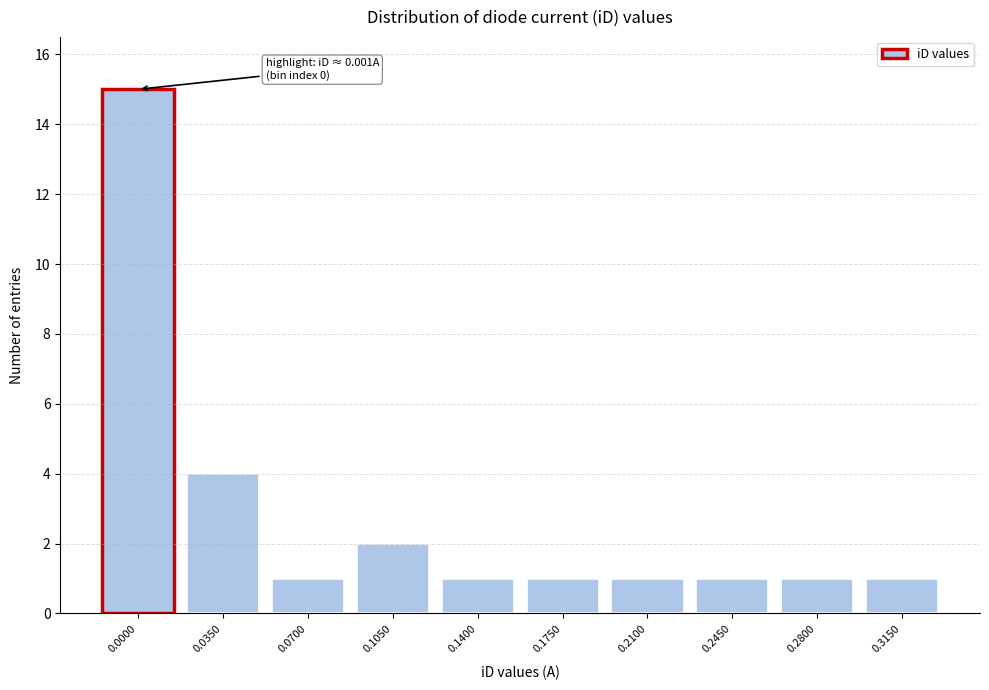

Reading right to left, extract all data points from this chart.

0.3150=1	0.2800=1	0.2450=1	0.2100=1	0.1750=1	0.1400=1	0.1050=2	0.0700=1	0.0350=4	0.0000=15